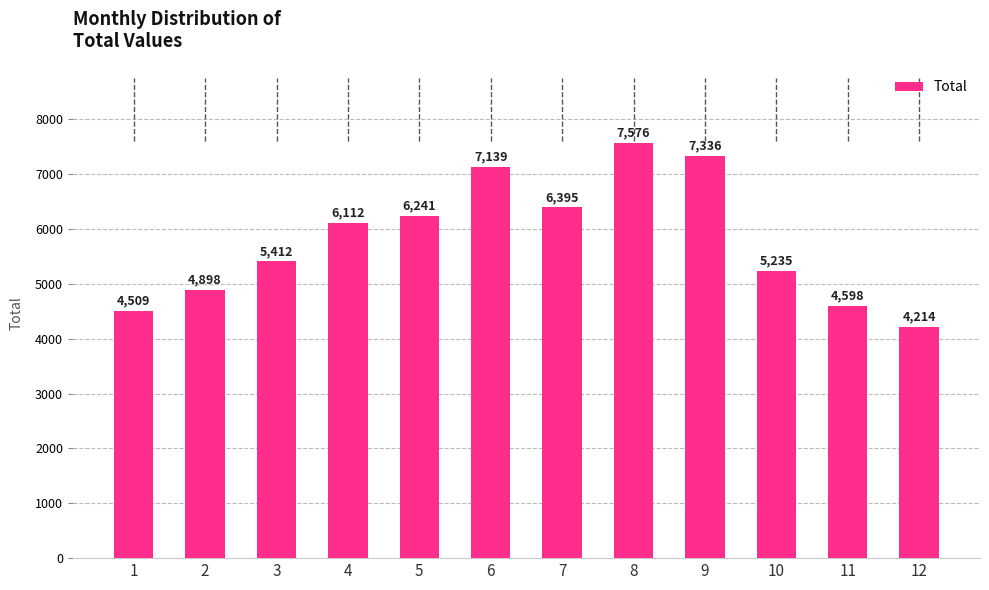

At which label is the value closest to 5894?

4